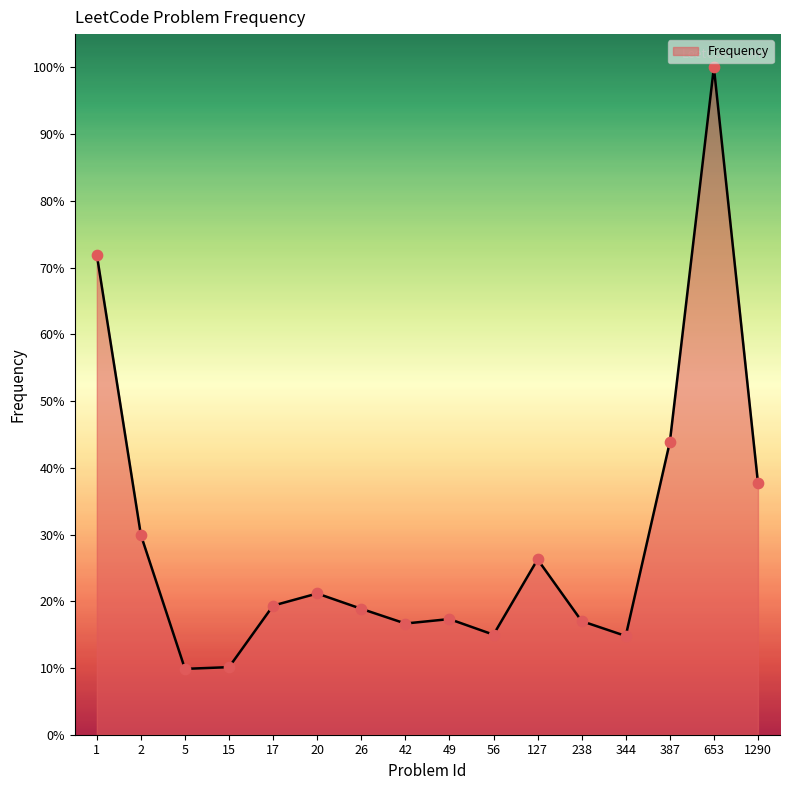

What is the change in value from 238 to 387?

+26.8